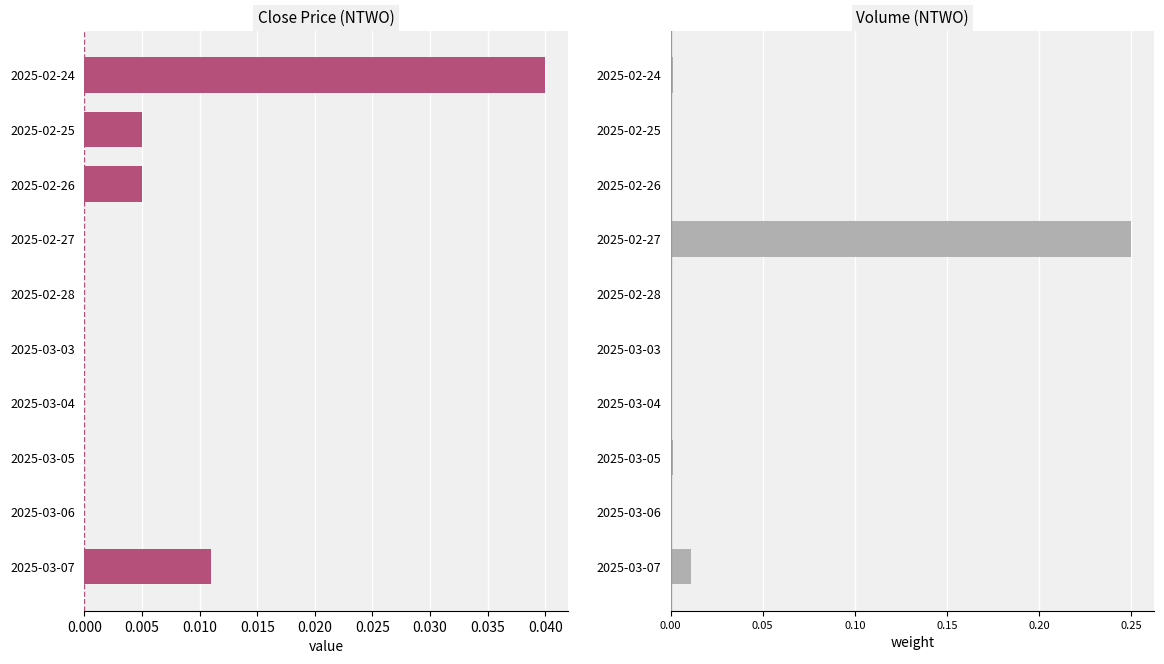

Is it true that Volume equals 0.0 at 2025-02-28?

True